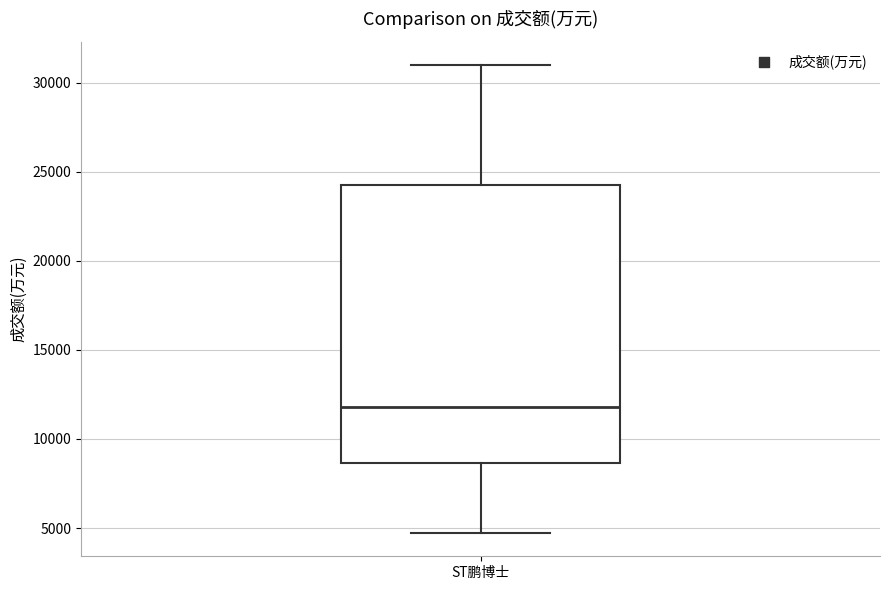

Where is the lower edge of the box for ST鹏博士 on the y-axis? The values are not printed on the chart, so give them approximately, as read against the axis.

8500